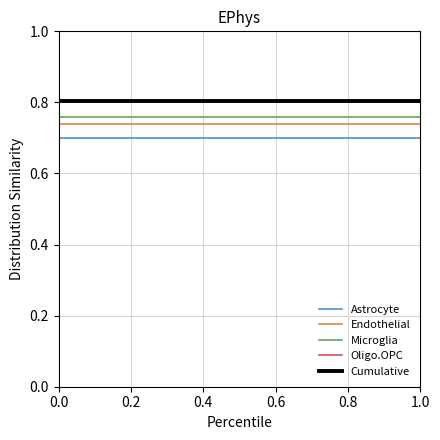

Which series has the widest spread of values?

Astrocyte